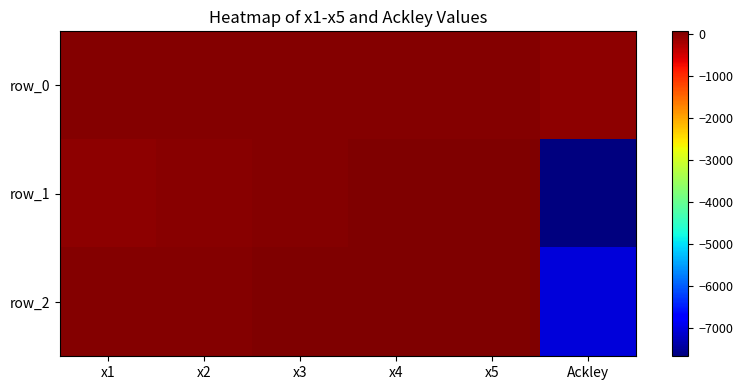

The row_2 series shows 101.5 at x5. True or false?

False